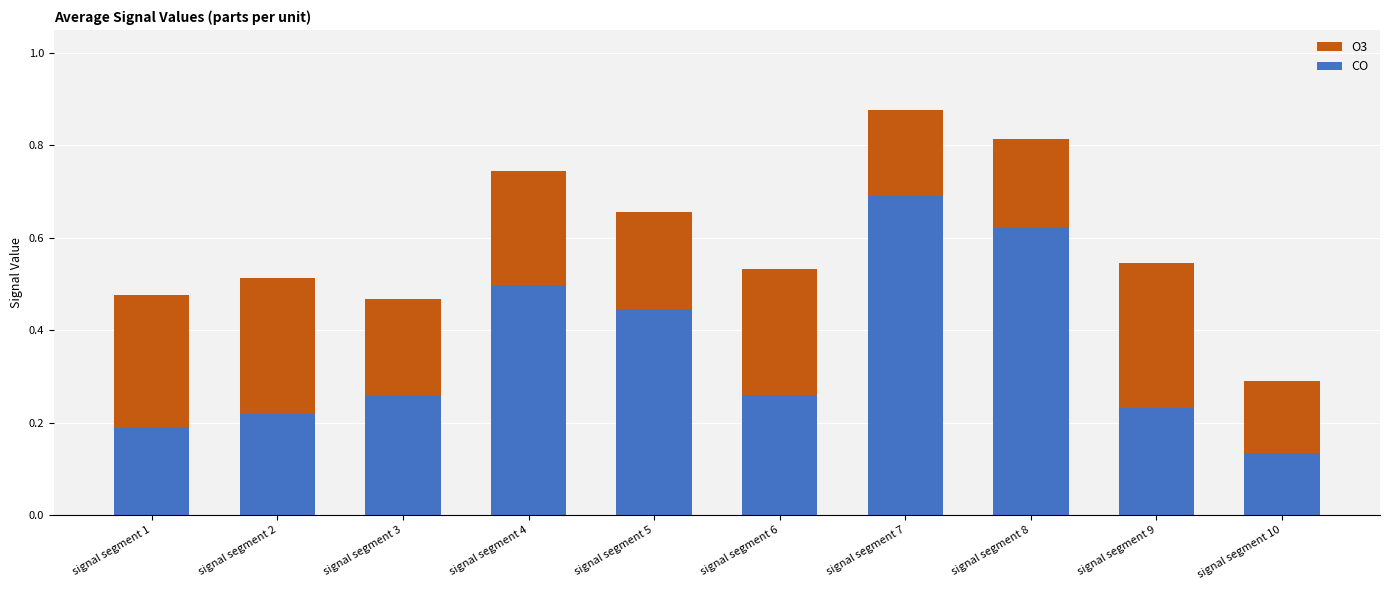

At which label is CO closest to 0?

signal segment 10